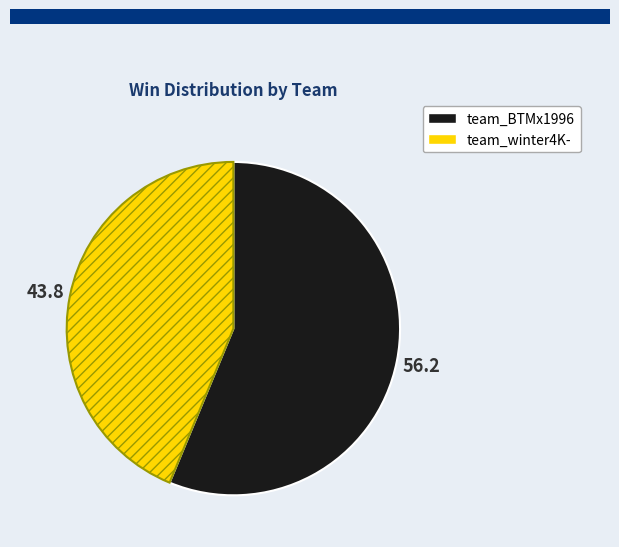

Is team_BTMx1996 the majority of the pie?

Yes